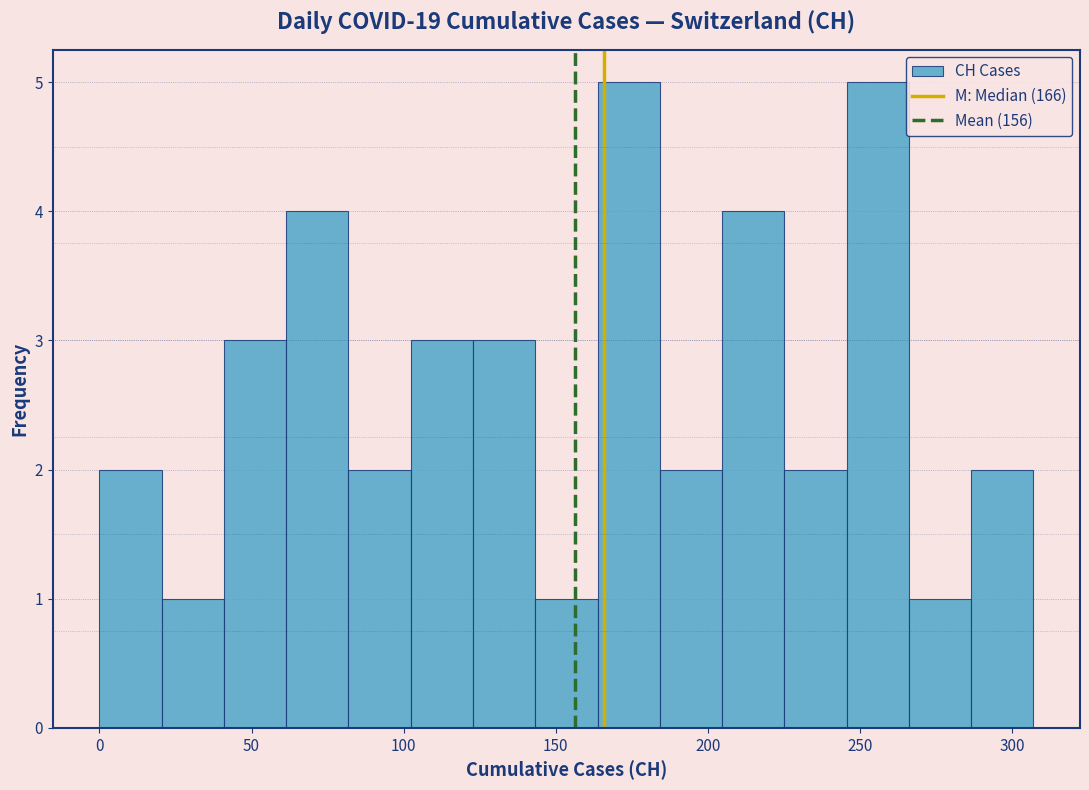

Reading left to right, list every bar in this chart as the range it spans on the x-axis followed by its height. Neither the bar edges nor the heights are printed on the chart, so give them approximately, as read against the axes.

0 to 20: 2
20 to 40: 1
40 to 60: 3
60 to 80: 4
80 to 100: 2
100 to 125: 3
125 to 145: 3
145 to 165: 1
165 to 185: 5
185 to 205: 2
205 to 225: 4
225 to 245: 2
245 to 265: 5
265 to 285: 1
285 to 305: 2